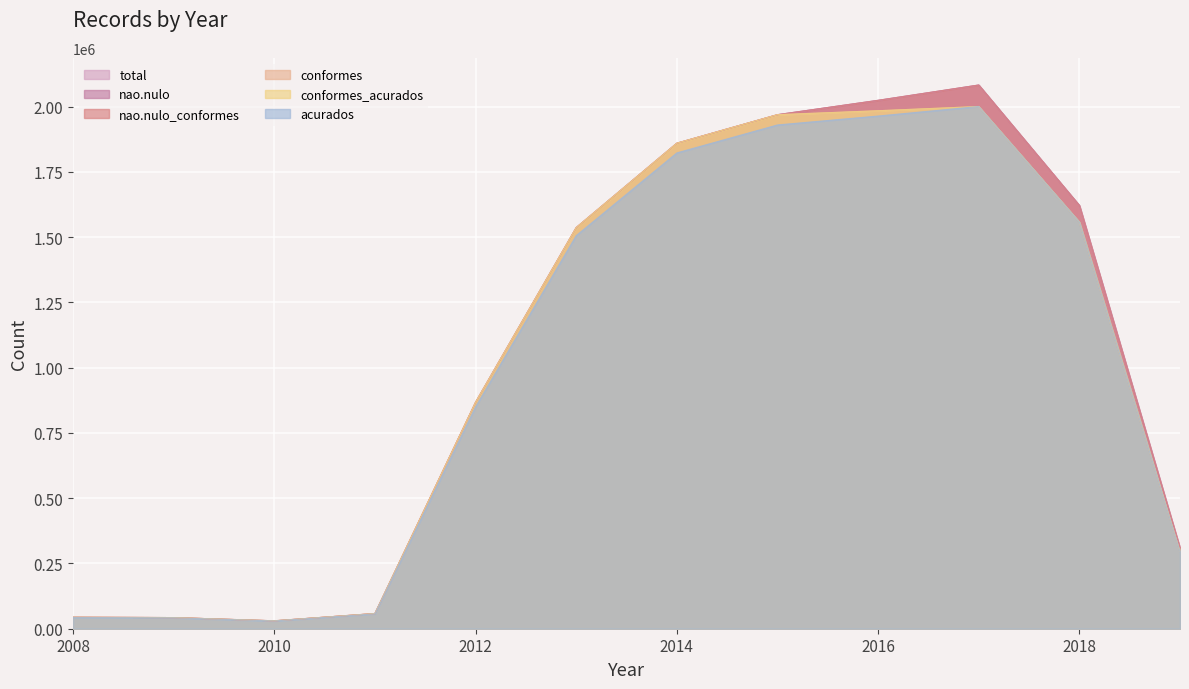

Where is the first local maximum for nao.nulo_conformes?

2017